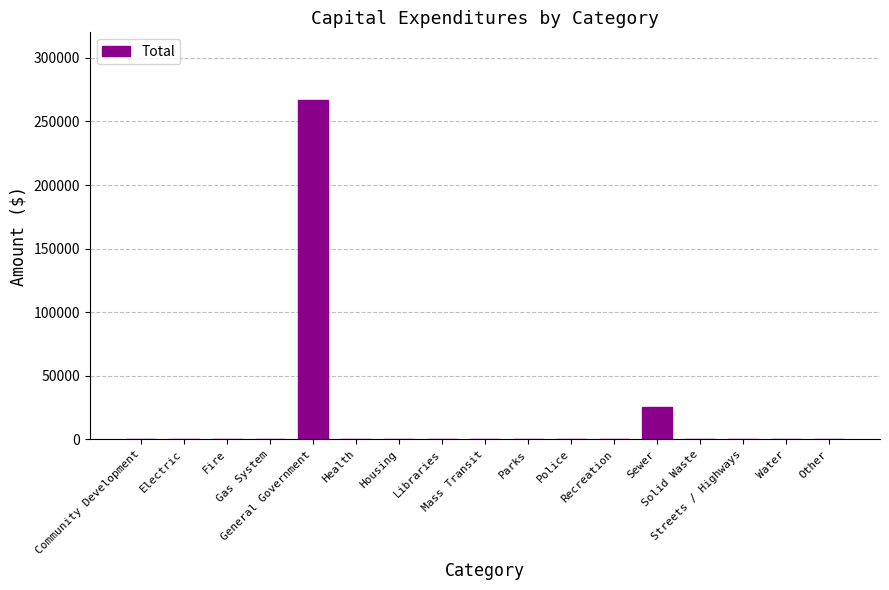

What is the greatest value displayed?

266709